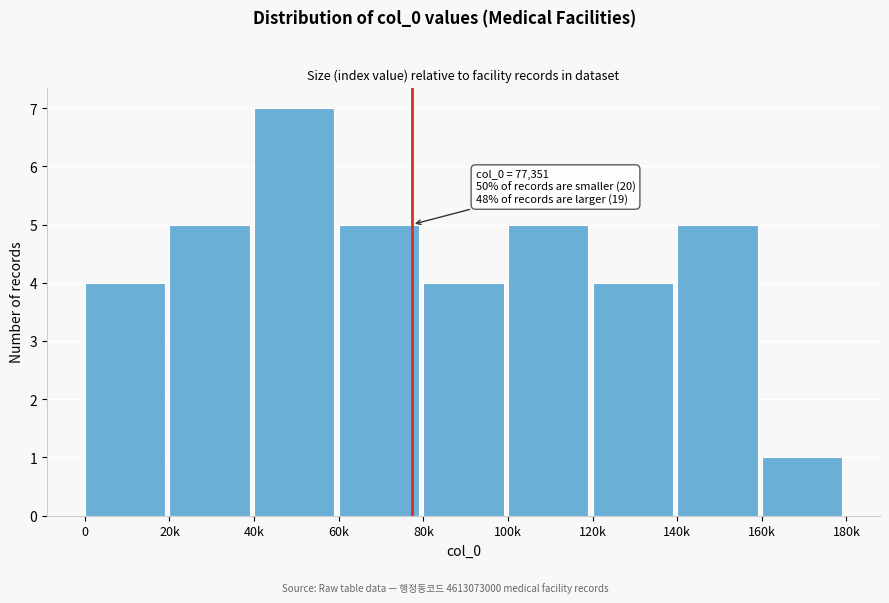

Reading left to right, transcribe all the data shown in this chart.

0=4	20k=5	40k=7	60k=5	80k=4	100k=5	120k=4	140k=5	160k=1